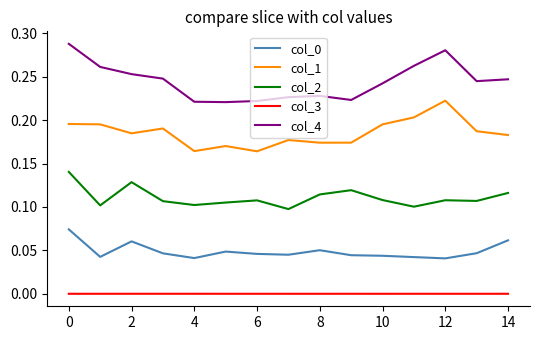

Does the chart have visible grid lines?

No